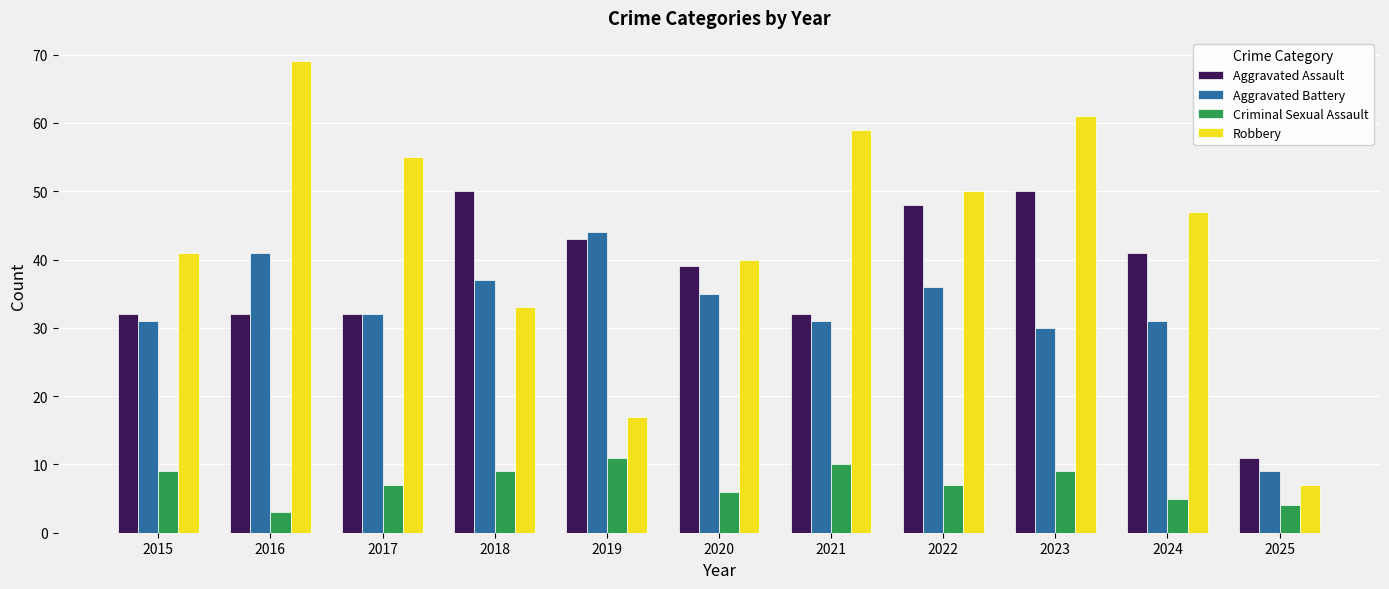

Reading left to right, transcribe all the data shown in this chart.

Aggravated Assault: 2015=32	2016=32	2017=32	2018=50	2019=43	2020=39	2021=32	2022=48	2023=50	2024=41	2025=11
Aggravated Battery: 2015=31	2016=41	2017=32	2018=37	2019=44	2020=35	2021=31	2022=36	2023=30	2024=31	2025=9
Criminal Sexual Assault: 2015=9	2016=3	2017=7	2018=9	2019=11	2020=6	2021=10	2022=7	2023=9	2024=5	2025=4
Robbery: 2015=41	2016=69	2017=55	2018=33	2019=17	2020=40	2021=59	2022=50	2023=61	2024=47	2025=7